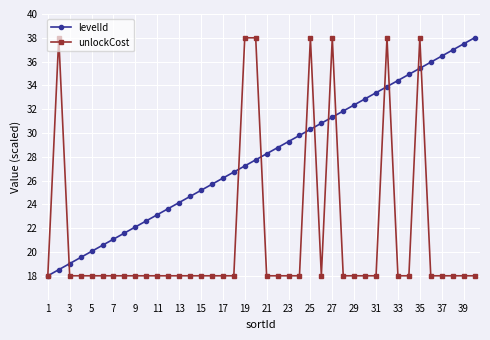

What is the value of the unlockCost point at the 26th from the left?

18.0